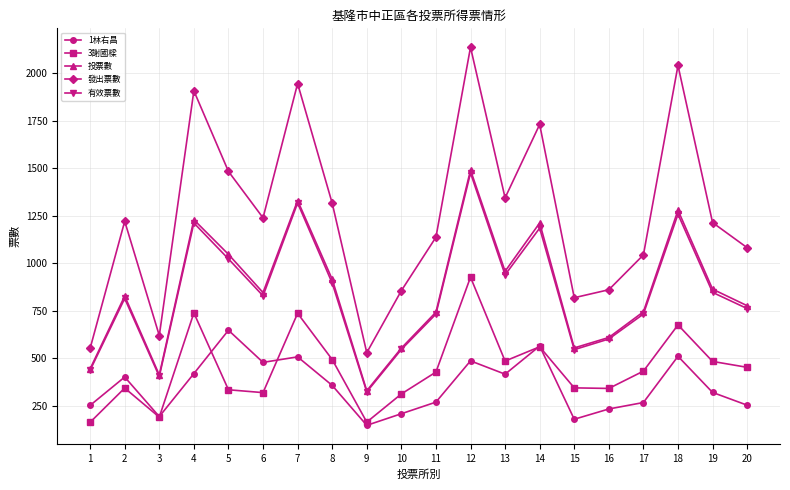

What is the highest value of the 發出票數 series?

2136